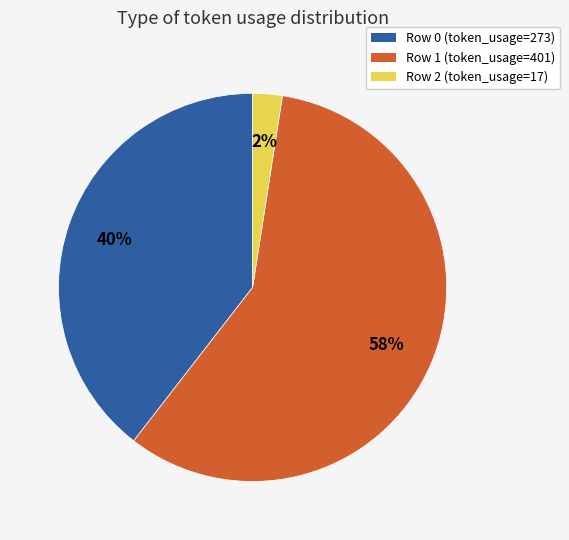

Rank the categories by value from highest to lowest.

Row 1, Row 0, Row 2